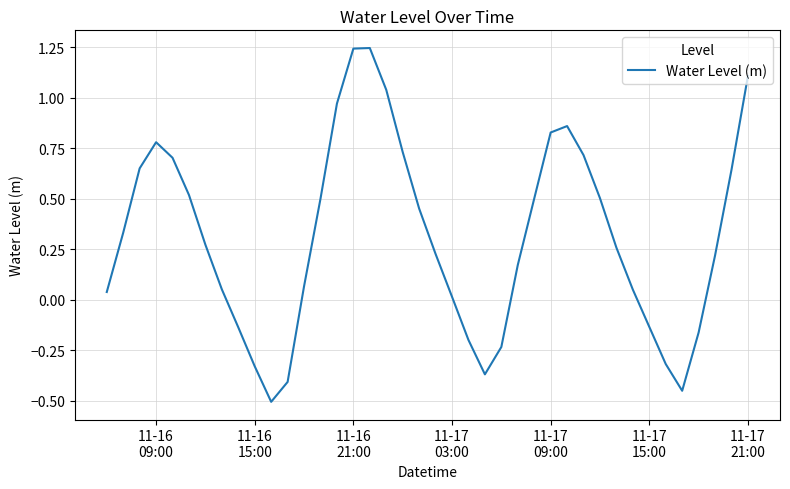

How many lines are shown in the chart?

1